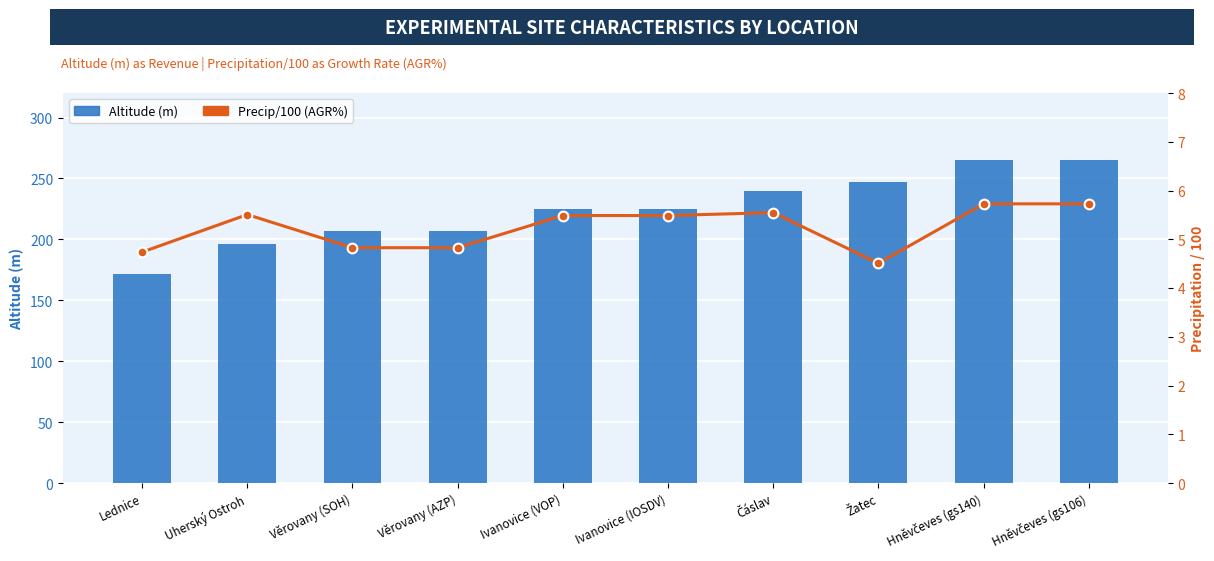

Reading left to right, transcribe all the data shown in this chart.

Altitude (m): Lednice=172.0	Uherský Ostroh=196.0	Věrovany (SOH)=207.0	Věrovany (AZP)=207.0	Ivanovice (VOP)=225.0	Ivanovice (IOSDV)=225.0	Čáslav=240.0	Žatec=247.0	Hněvčeves (gs140)=265.0	Hněvčeves (gs106)=265.0
Precip/100 (AGR%): Lednice=4.7	Uherský Ostroh=5.5	Věrovany (SOH)=4.8	Věrovany (AZP)=4.8	Ivanovice (VOP)=5.5	Ivanovice (IOSDV)=5.5	Čáslav=5.5	Žatec=4.5	Hněvčeves (gs140)=5.7	Hněvčeves (gs106)=5.7